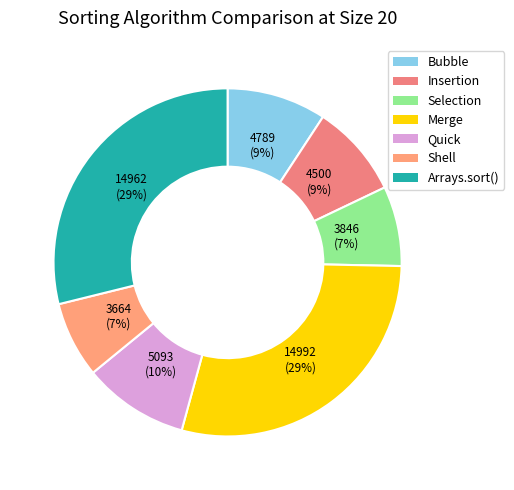

Which has a higher value, Bubble or Selection?

Bubble